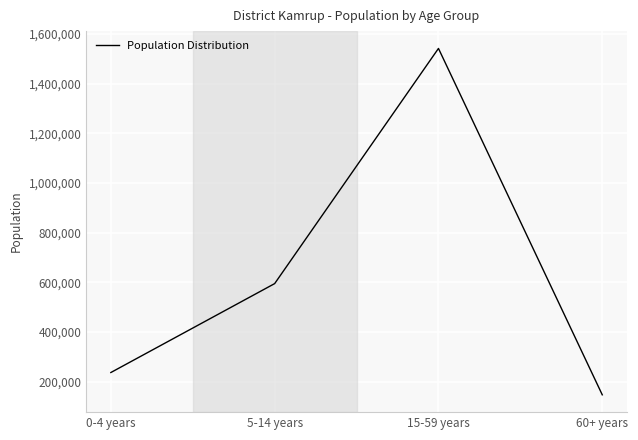

True or false: the data shows 113579 at 0-4 years.

False